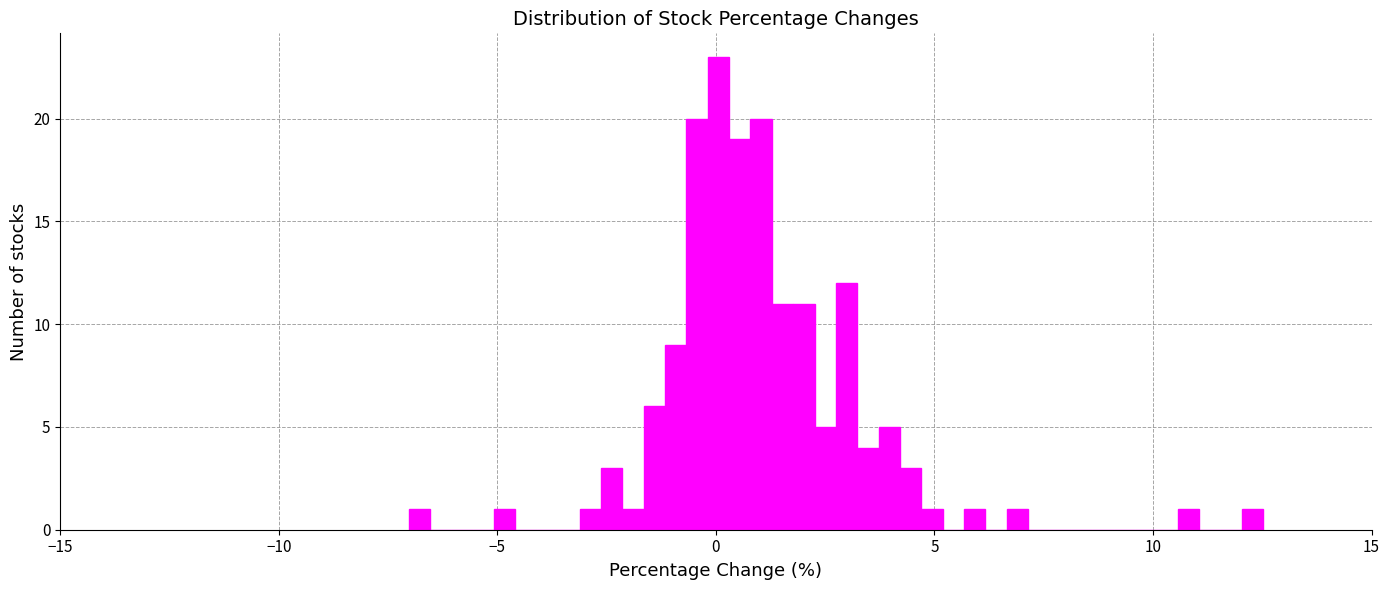

Around what value on the x-axis is the tallest bar? Give the approximate position of its centre, as read against the axis.

0.0